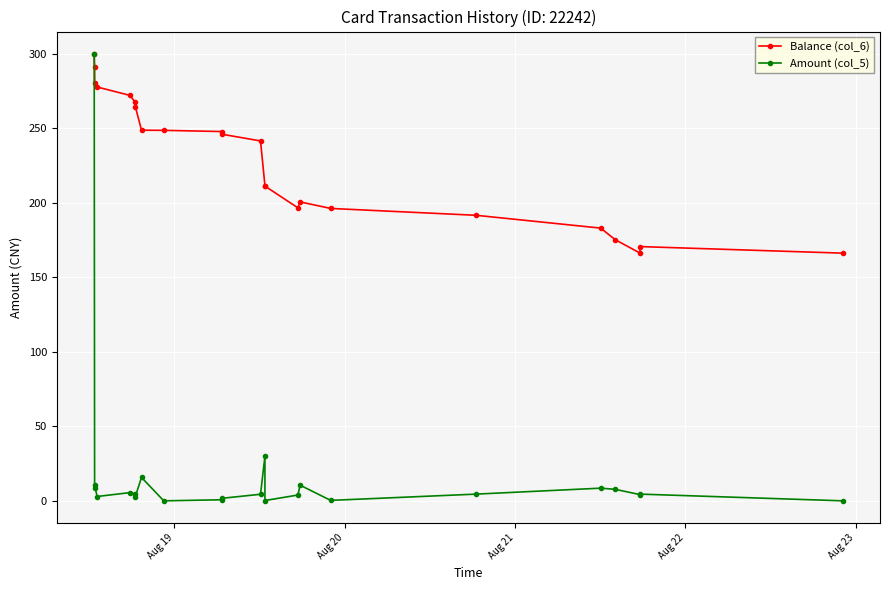

Which series has the widest spread of values?

Amount (col_5)